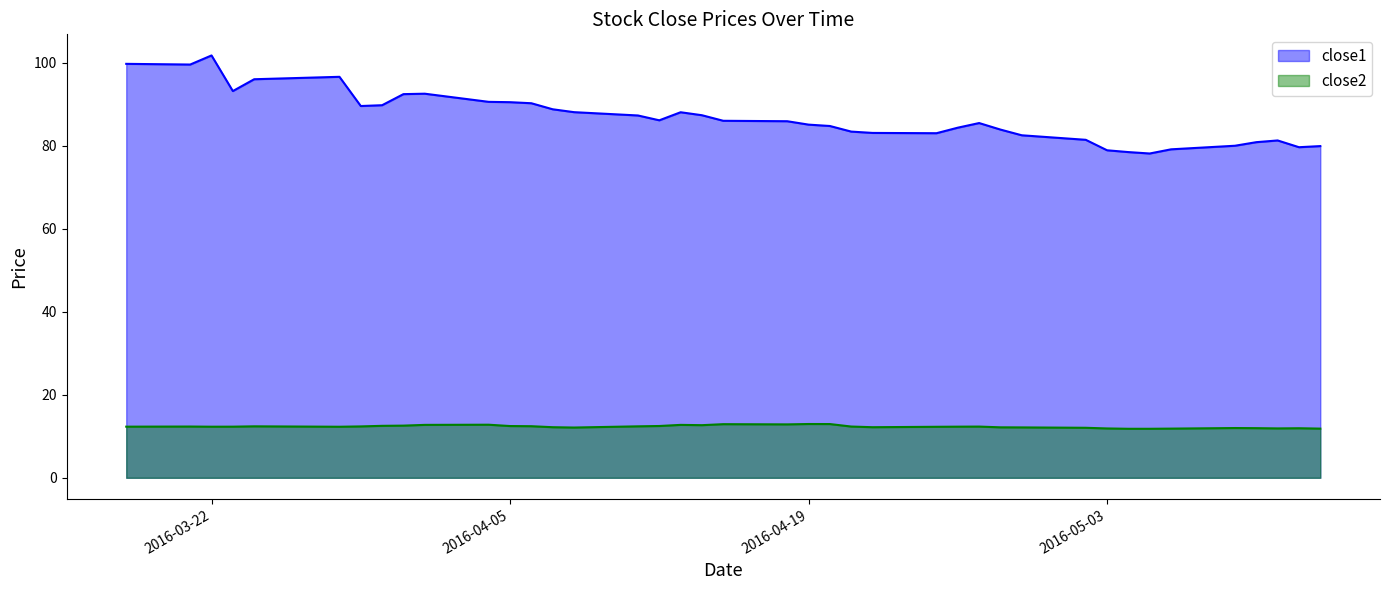

List the series in order of their overall mean, highest first.

close1, close2